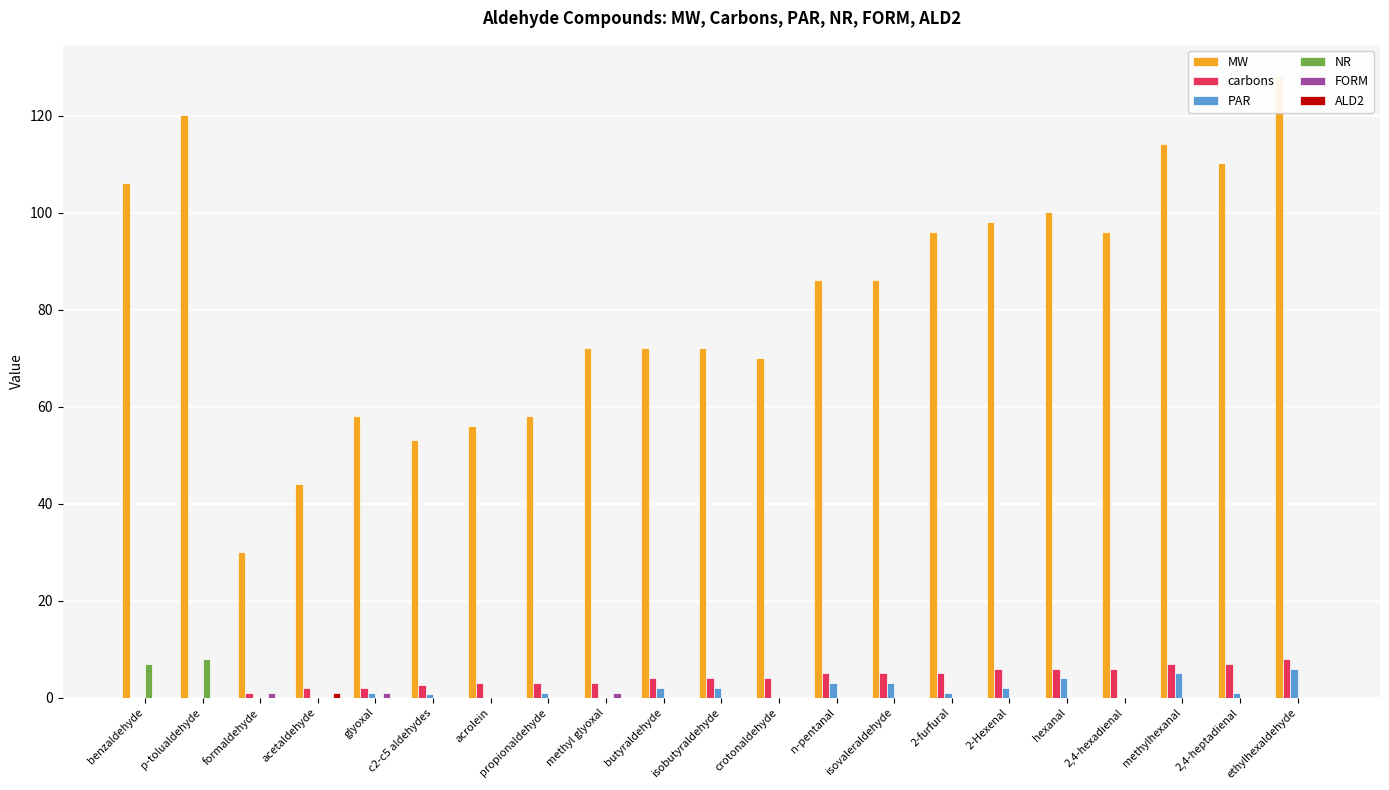

The value of NR at 2,4-hexadienal is -4.3. True or false?

False